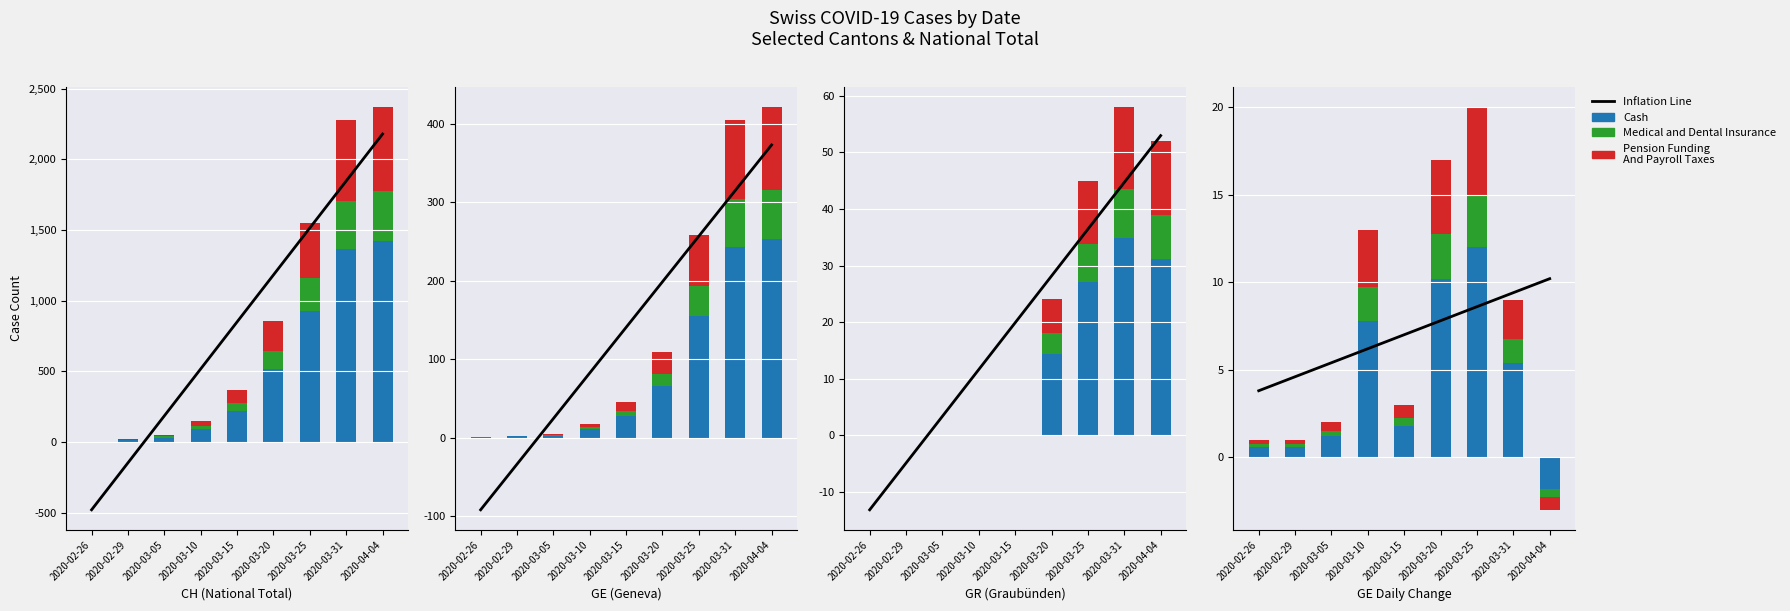

Which has a higher value, 2020-03-10 or 2020-02-29?

2020-03-10